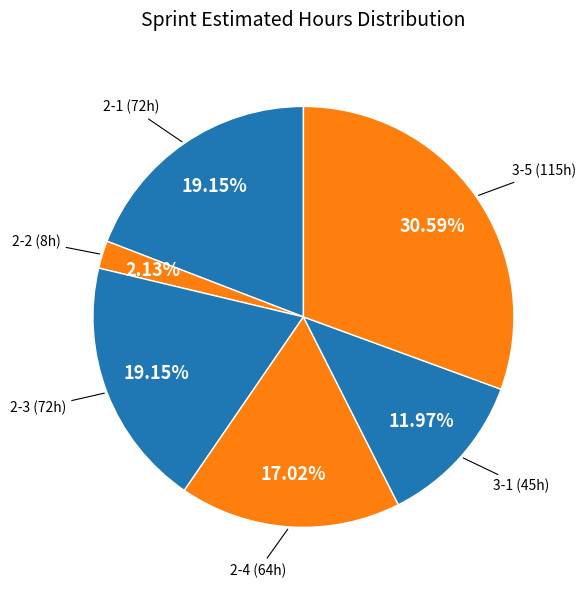

How many slices are in this pie chart?

6